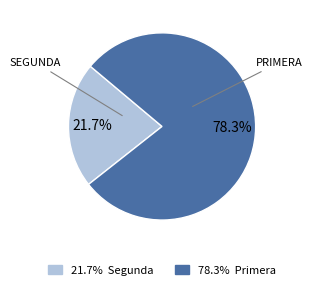

Does any single category account for the majority?

Yes